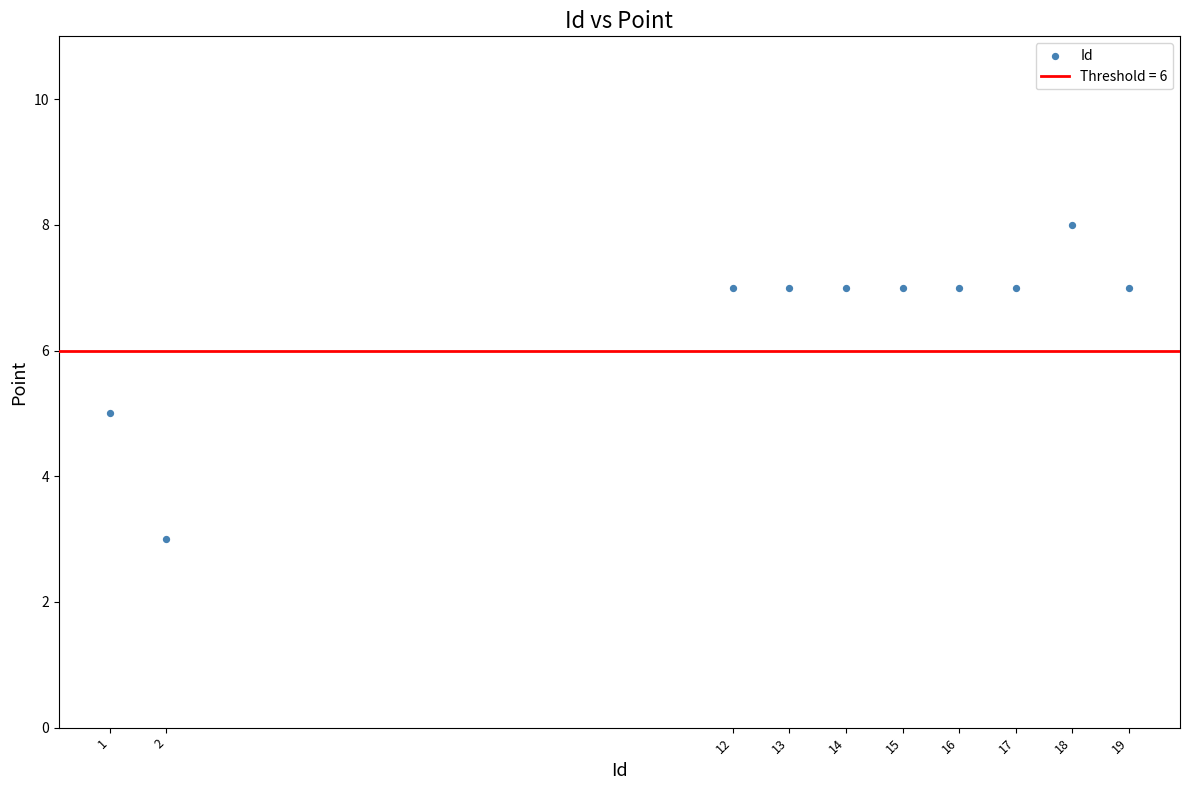

What is the range of Y values (max minus min)?

5